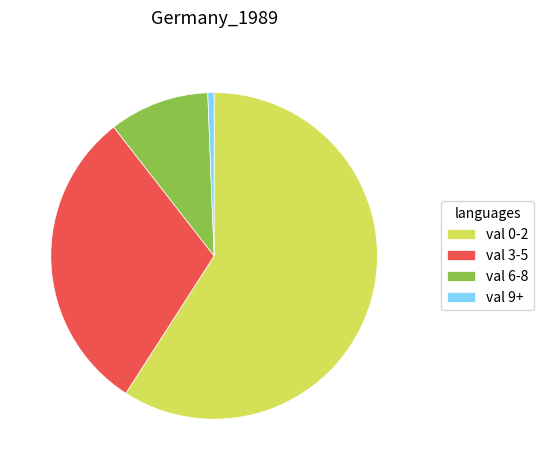

How many segments does this pie chart have?

4